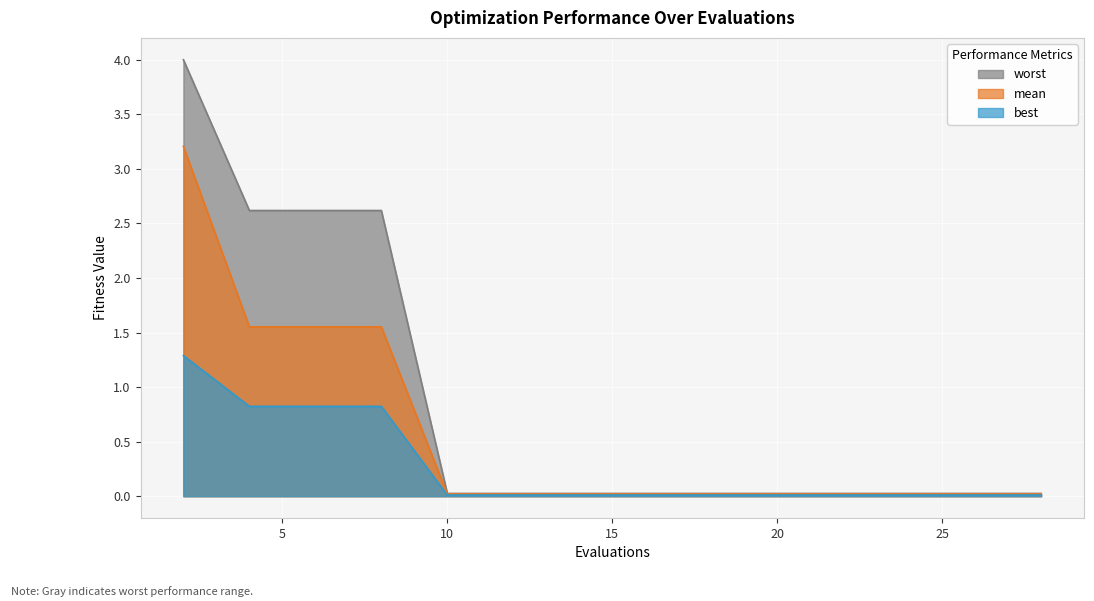

Which category has the lowest value across all series?

10